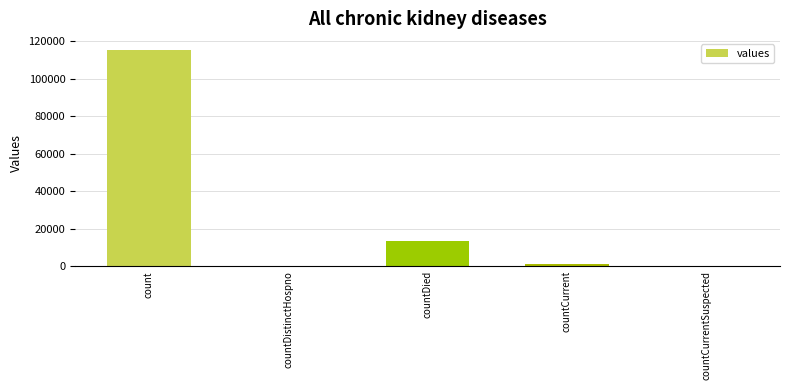

Between countCurrent and countDied, which is larger?

countDied